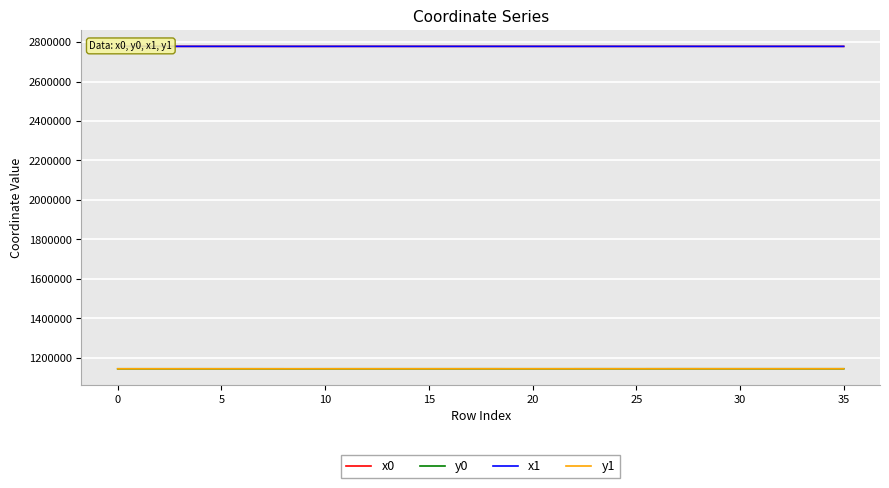

True or false: x1 and y1 cross at least once.

False